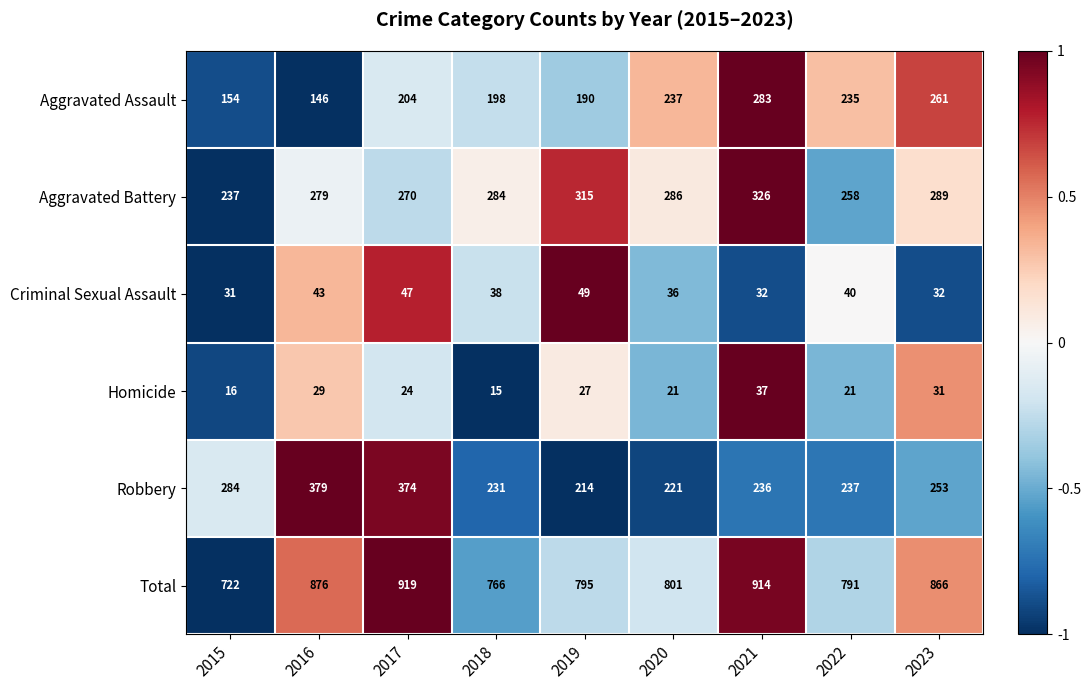

What is the sum of the Total values at 2016 and 2017?

1795